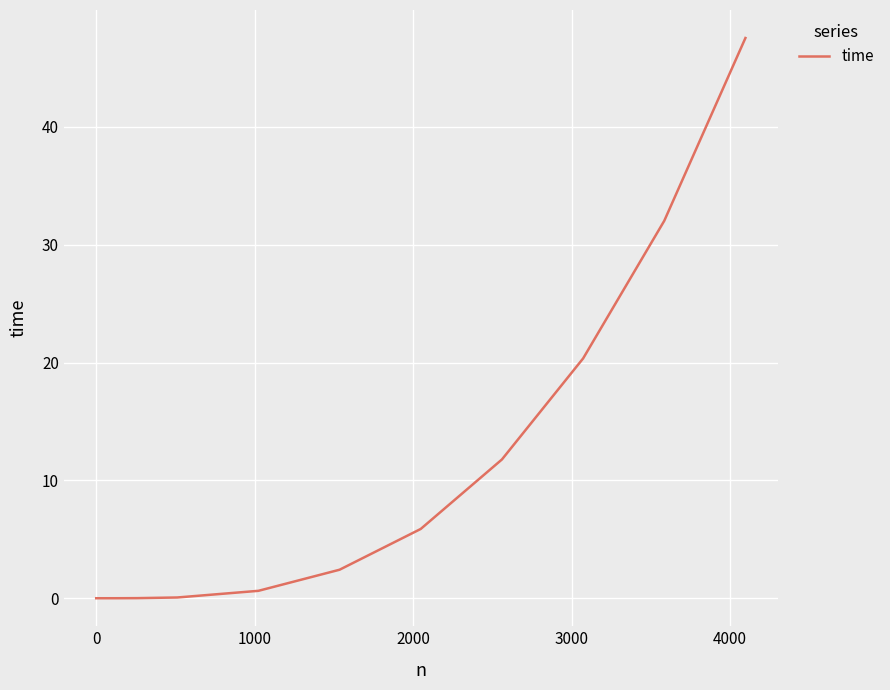

What is the sum of all values?

120.7